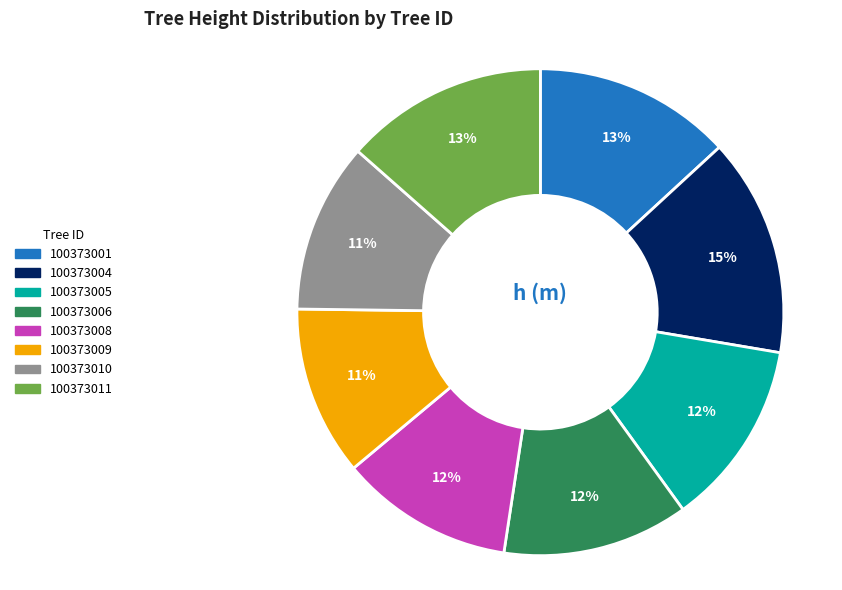

Between 100373010 and 100373011, which is larger?

100373011